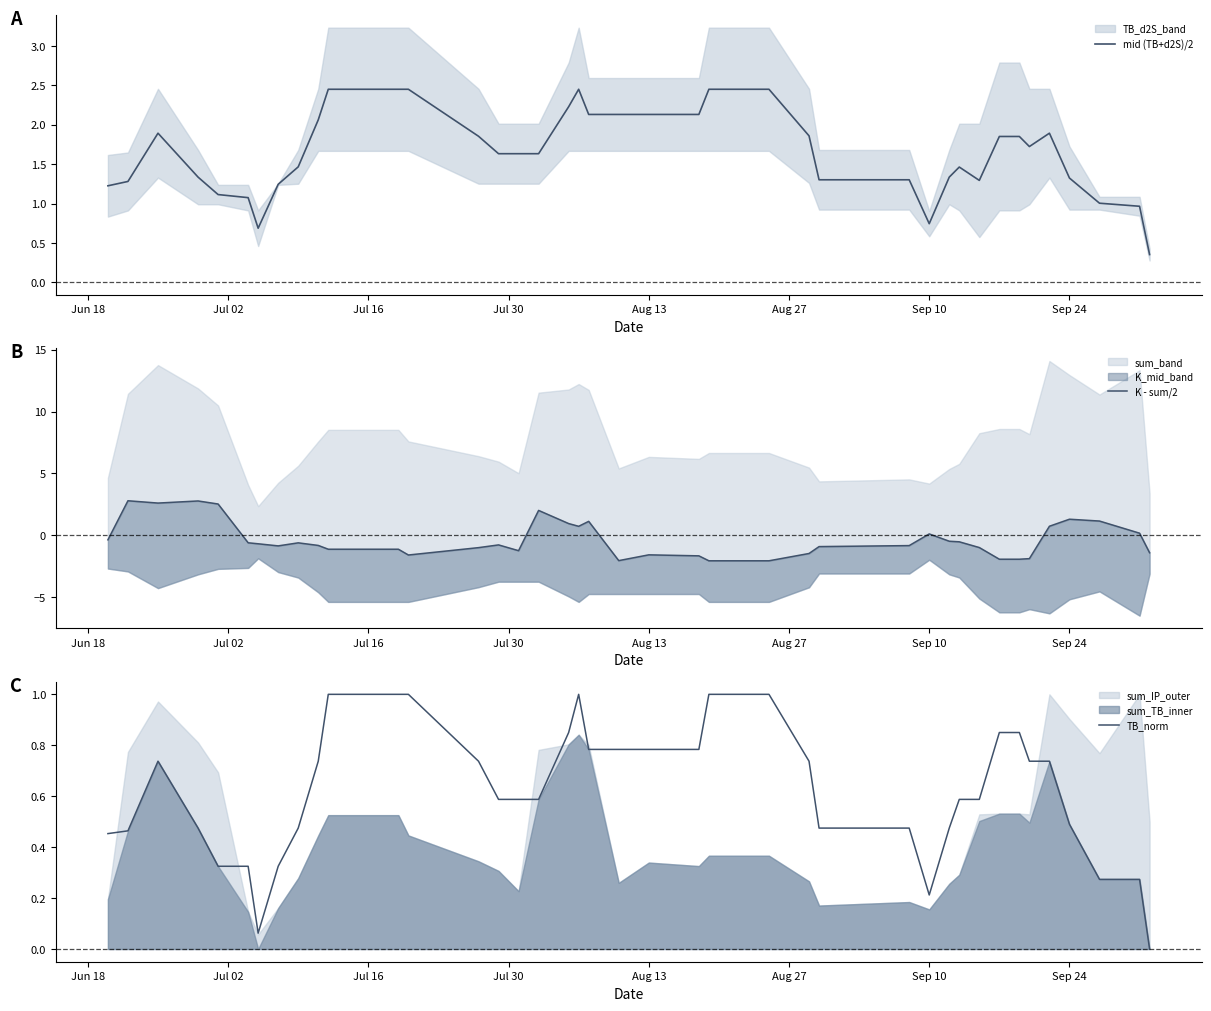

What is the total value across all series at Jun 18?

1.3